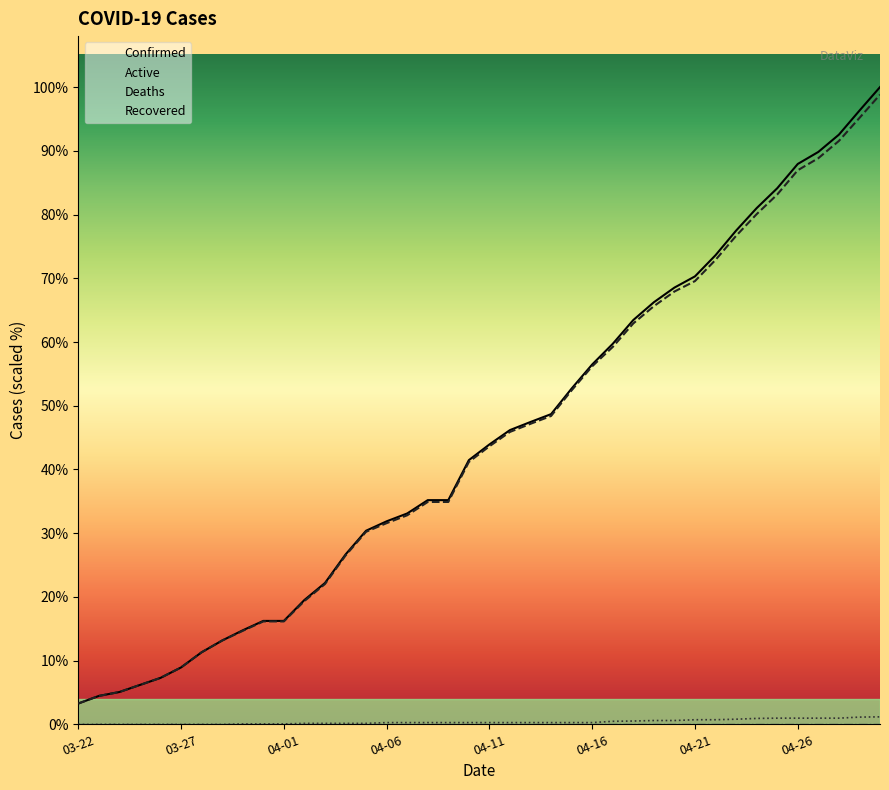

What is the label of the 12th point from the right?

04-19